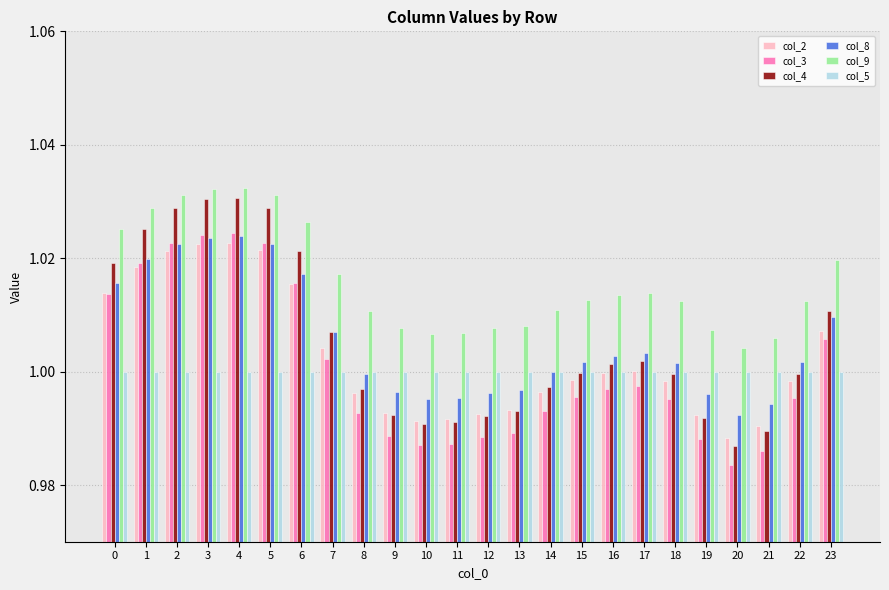

What is the total value across all series at 1?

6.1